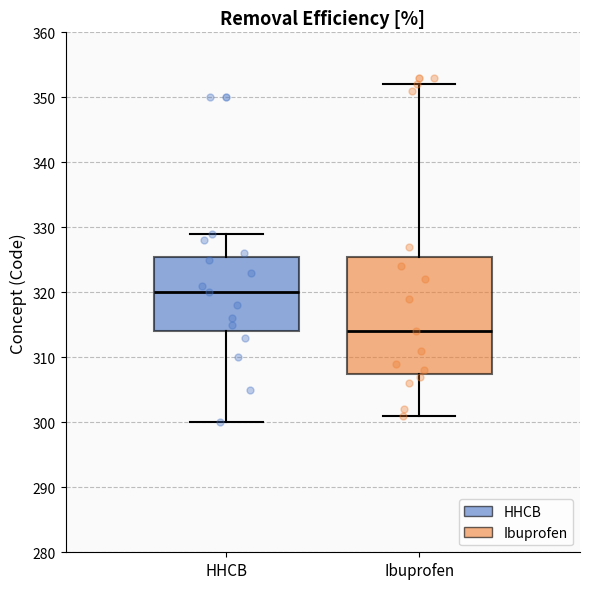

Which box has the highest median line?

HHCB